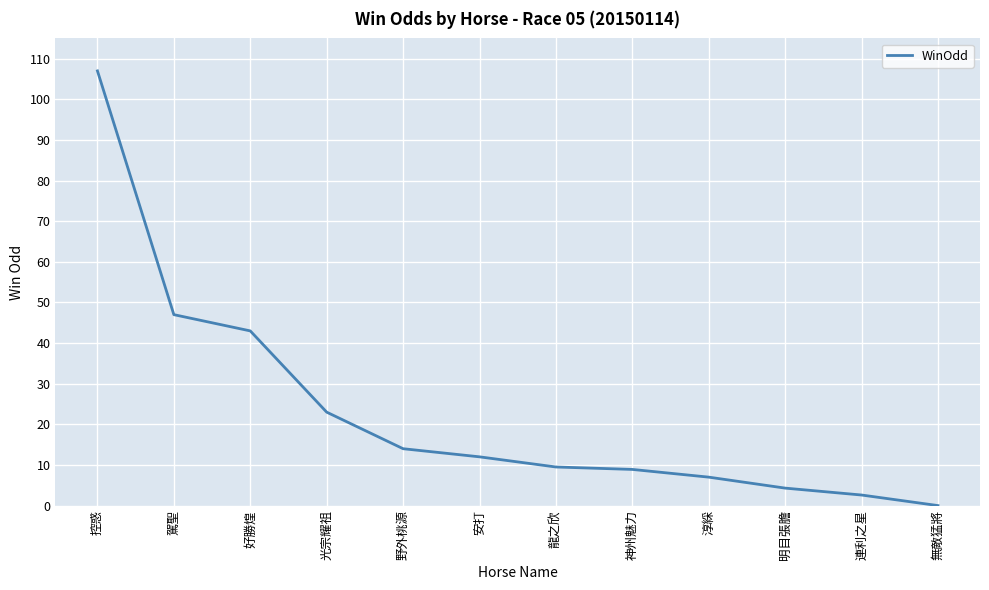

Which has a higher value, 安打 or 駕聖?

駕聖